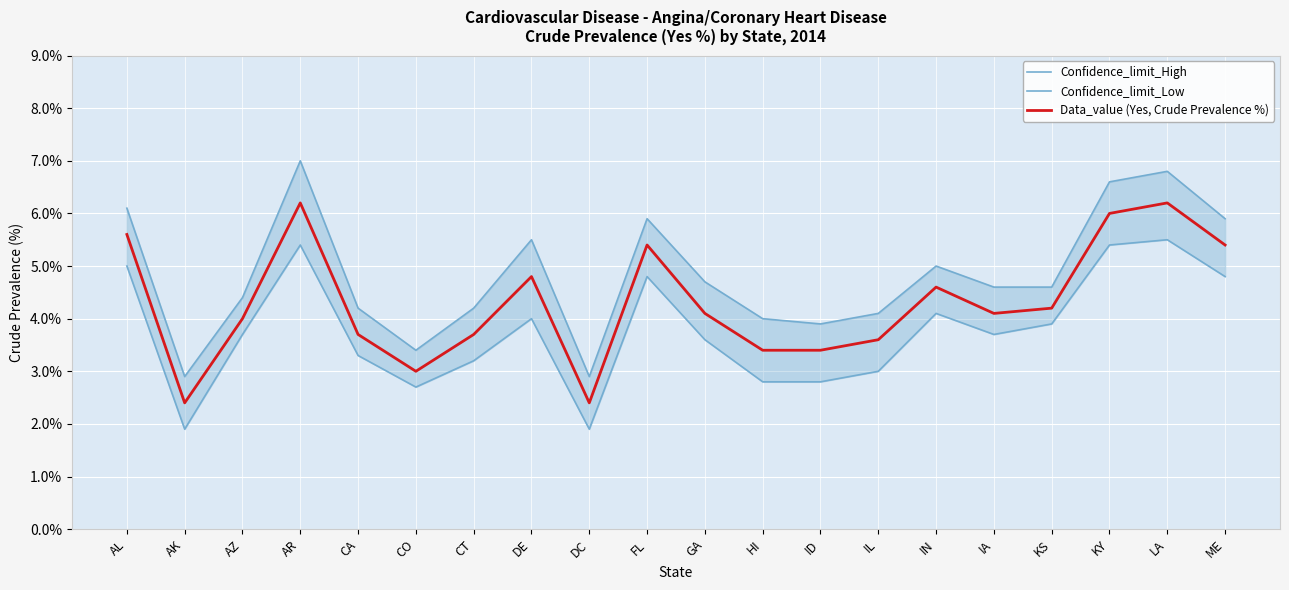

Count the number of data series in this chart.

3